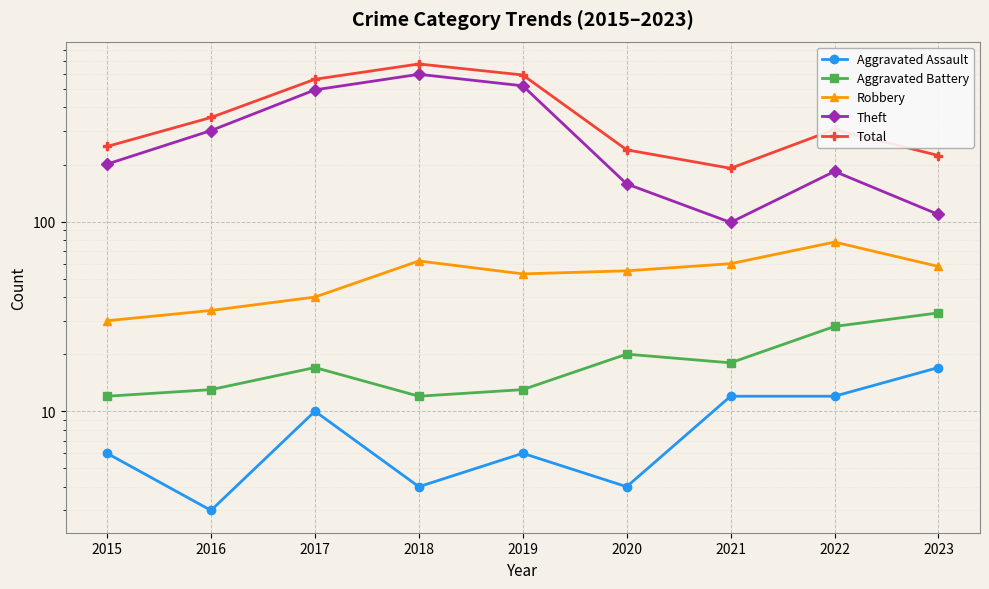

The Robbery series shows 78 at 2022. True or false?

True